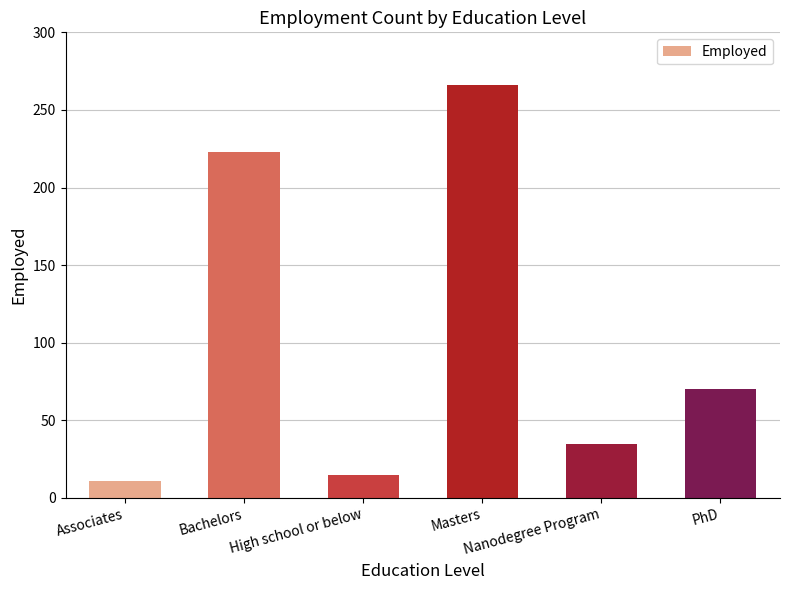

What is the value of the 1st bar from the left?

11